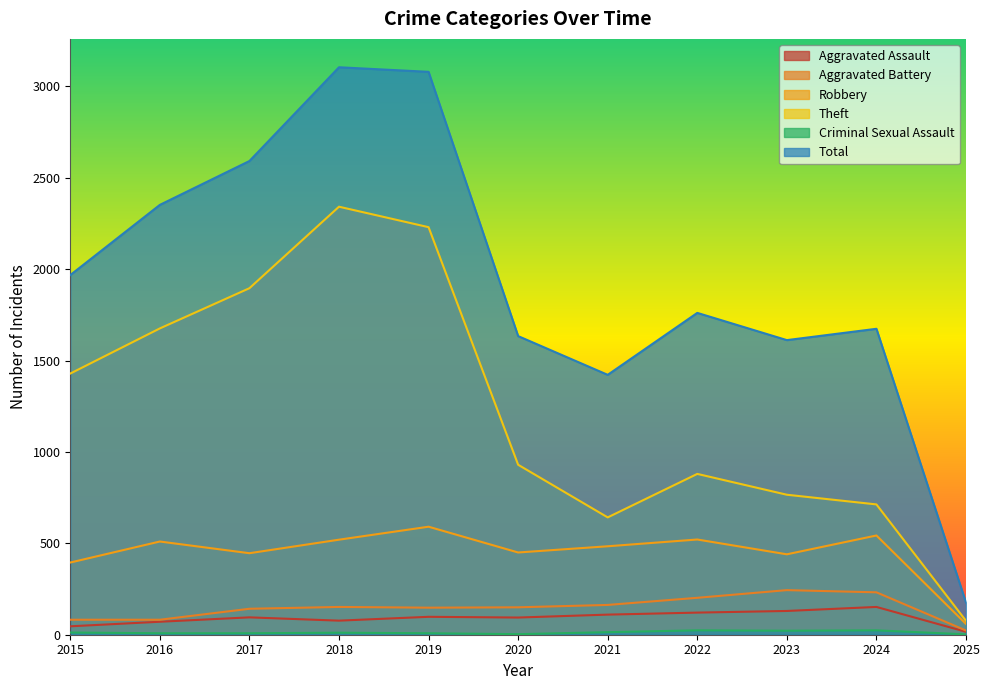

True or false: Aggravated Battery has a value of 82 at 2015.

True